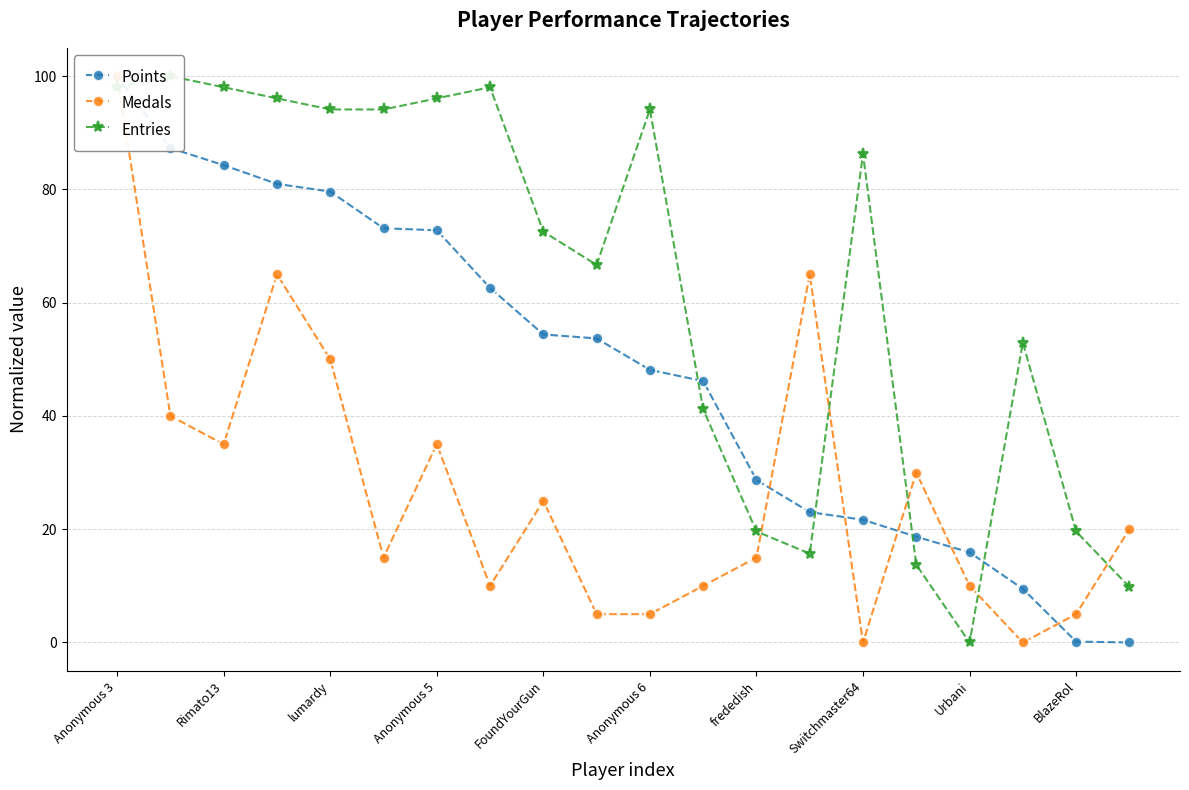

At which label does Medals first exceed 20?

Anonymous 3